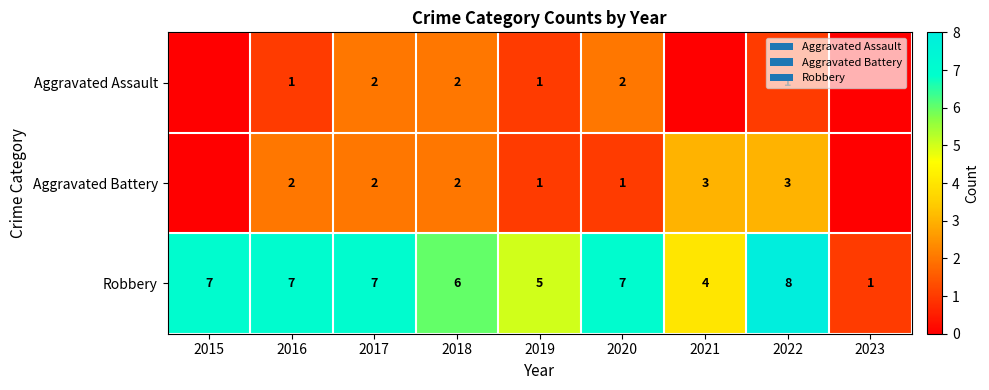

What is the total value across all series at 2020?

10